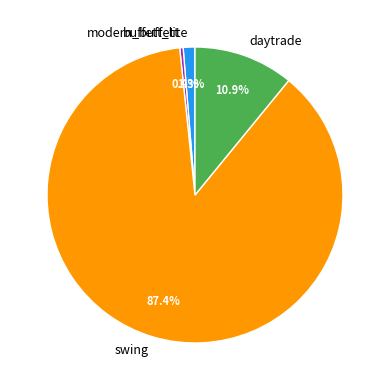

Which slice is the smallest?

modern_buffett